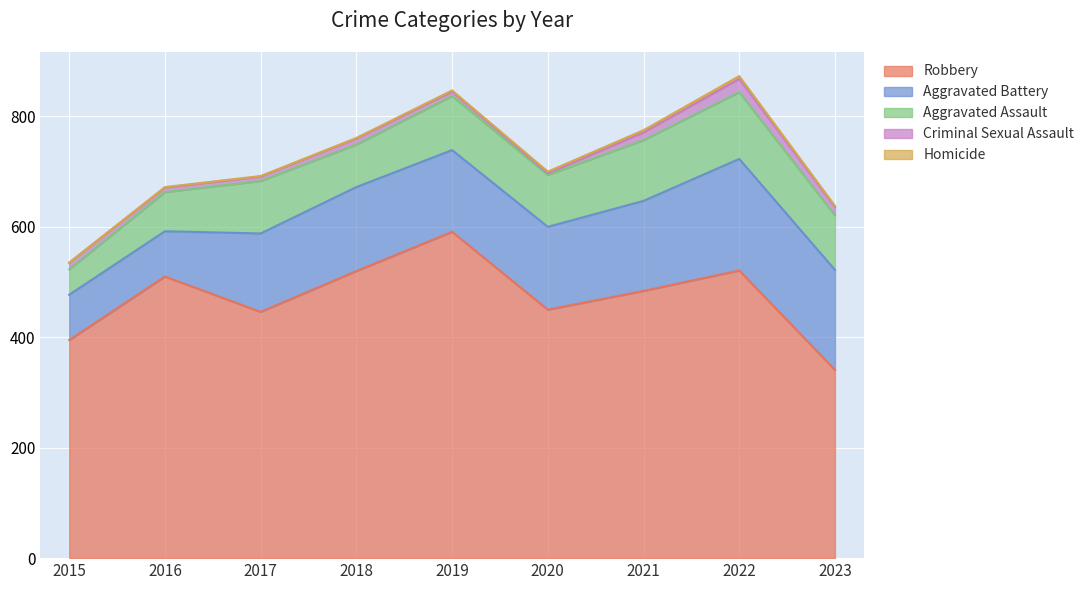

What is the average value of the Robbery series?

473